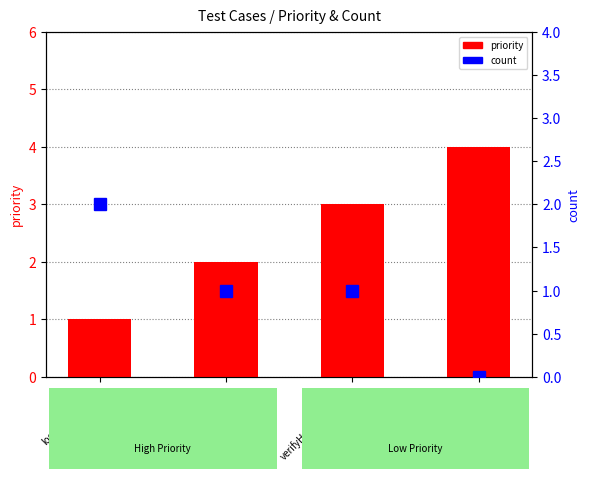

What is the maximum value shown in the chart?

4